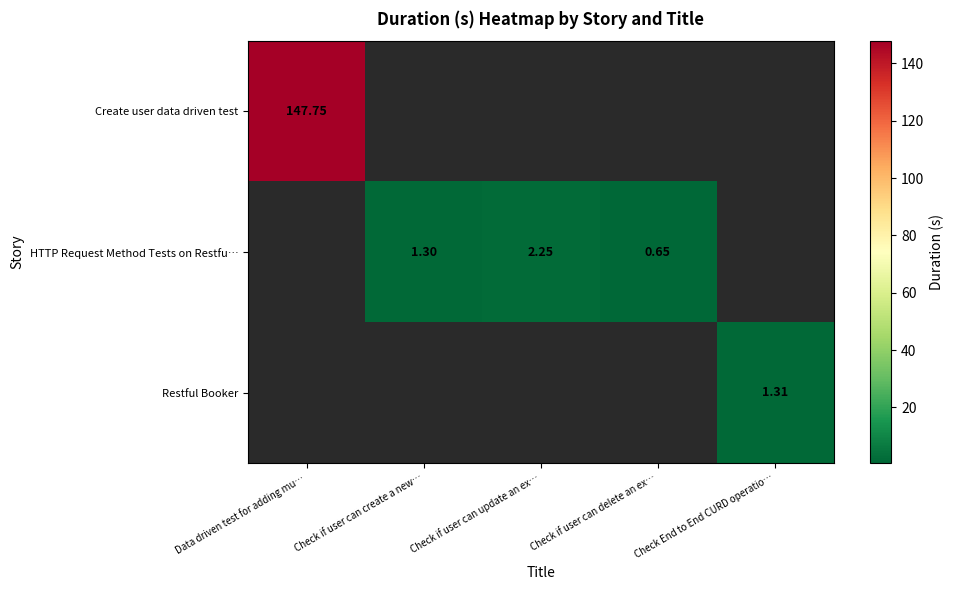

Which label corresponds to the largest value in the chart?

Data driven test for adding mu…